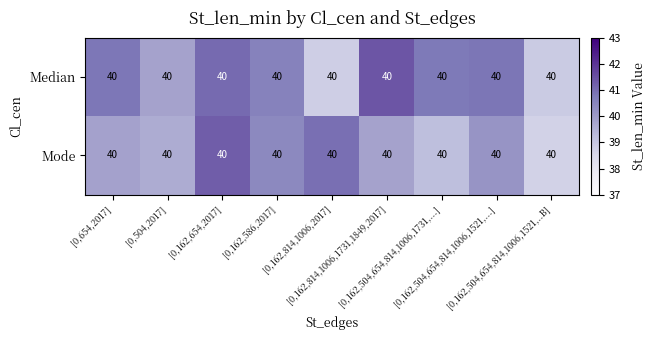

What is the average value of the Mode series?

40.0